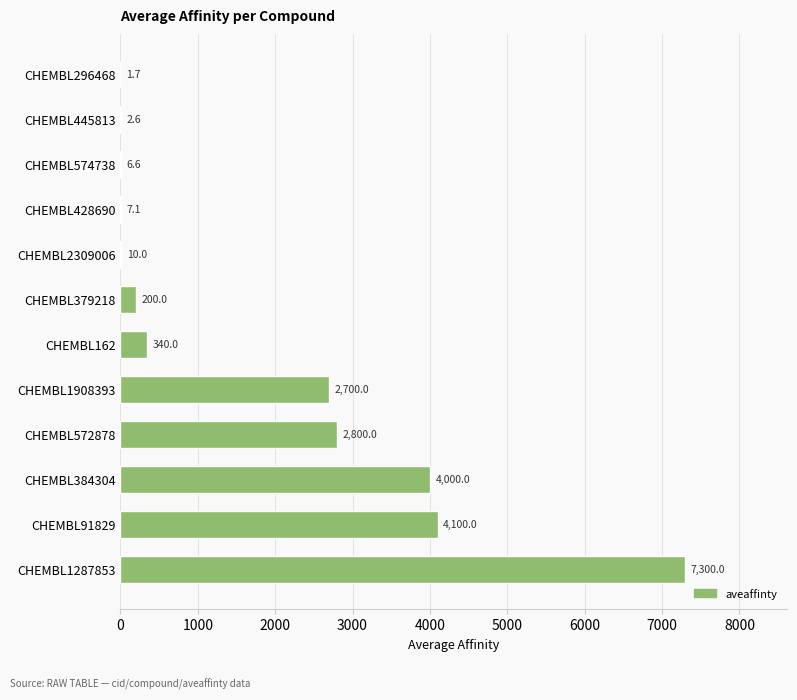

Between CHEMBL162 and CHEMBL296468, which is larger?

CHEMBL162